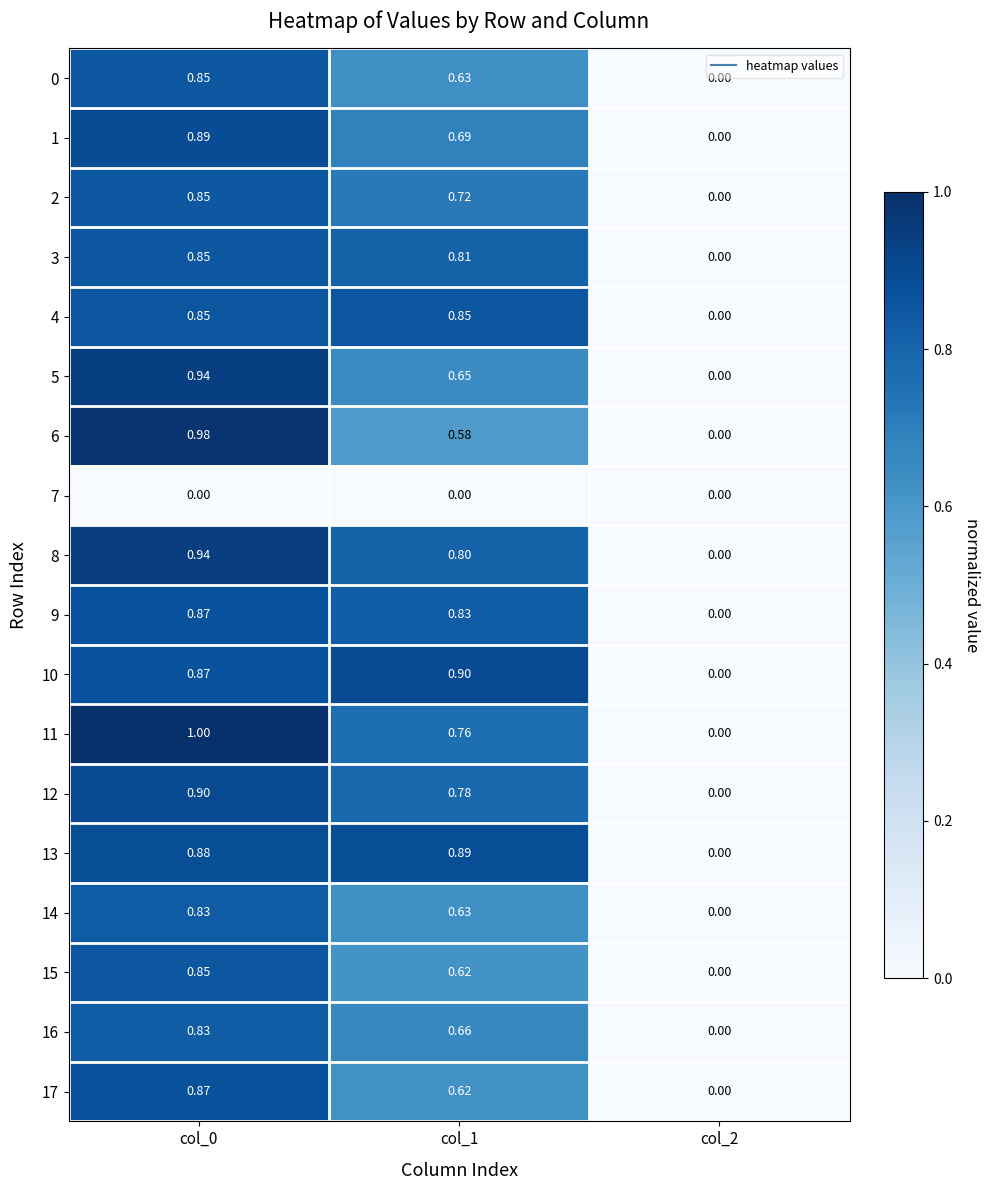

Which label corresponds to the largest value in the chart?

col_0